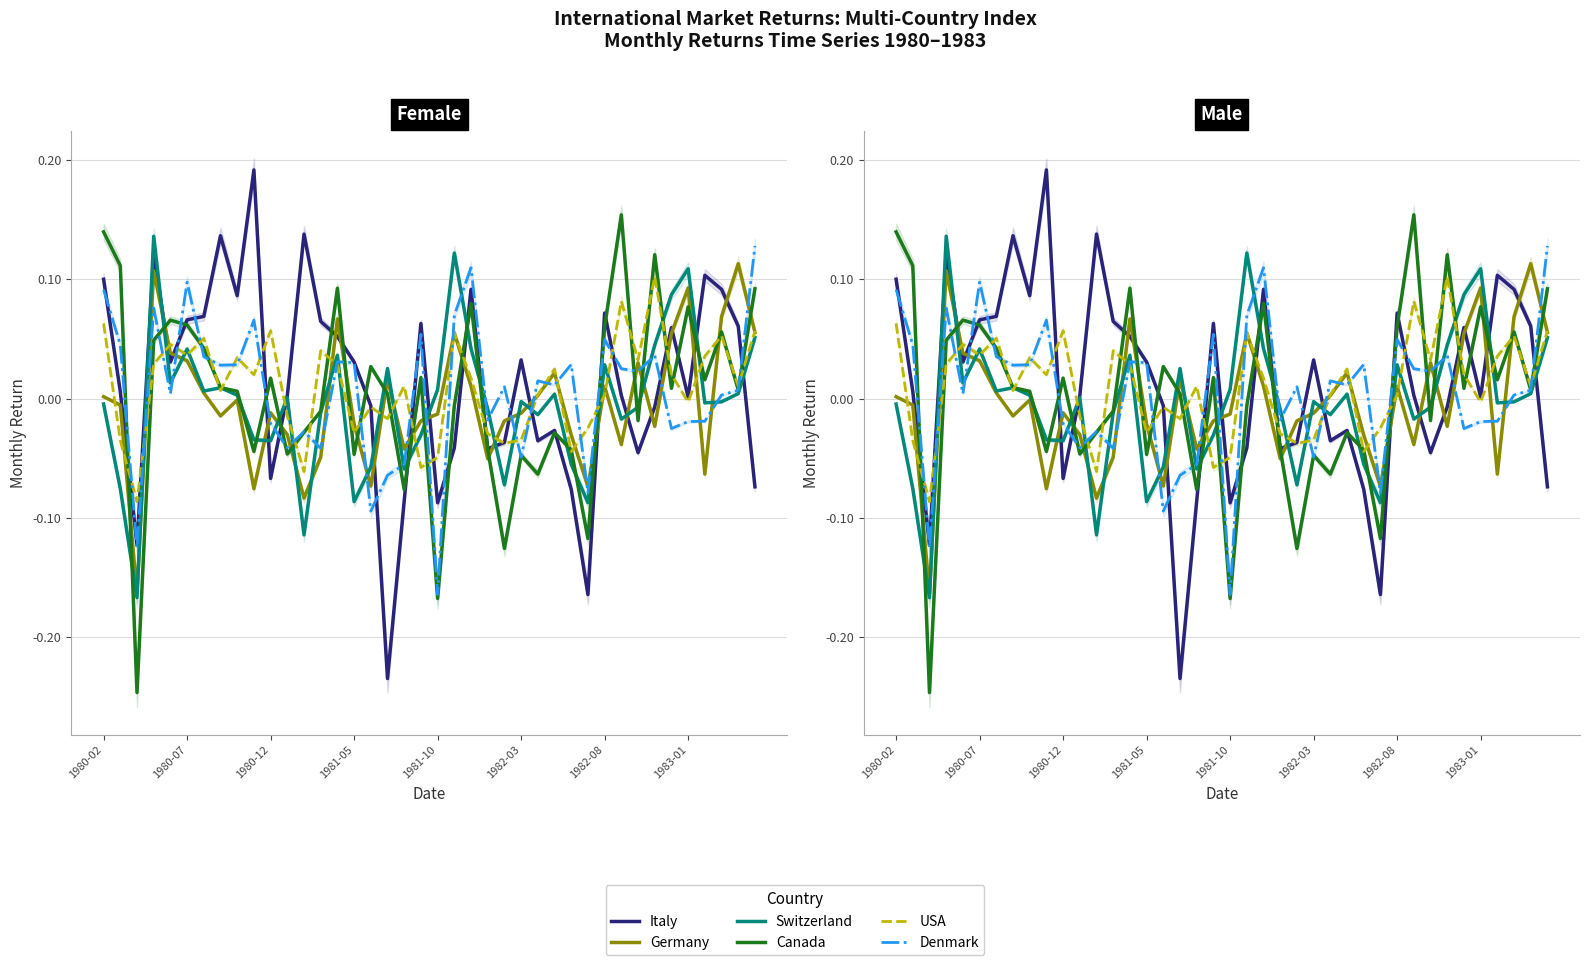

What are all the series names shown in the legend?

Italy, Germany, Switzerland, Canada, USA, Denmark